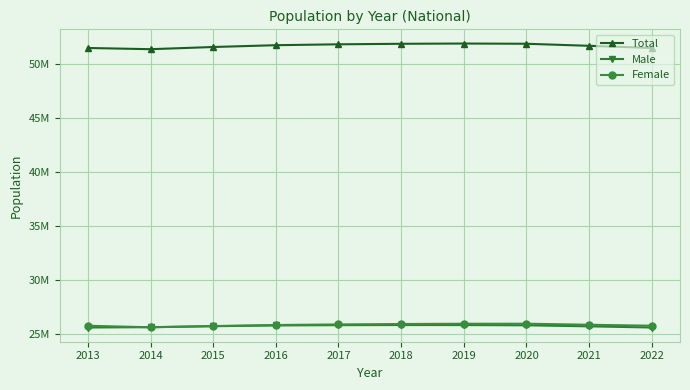

Which series has the largest range (max minus min)?

Total